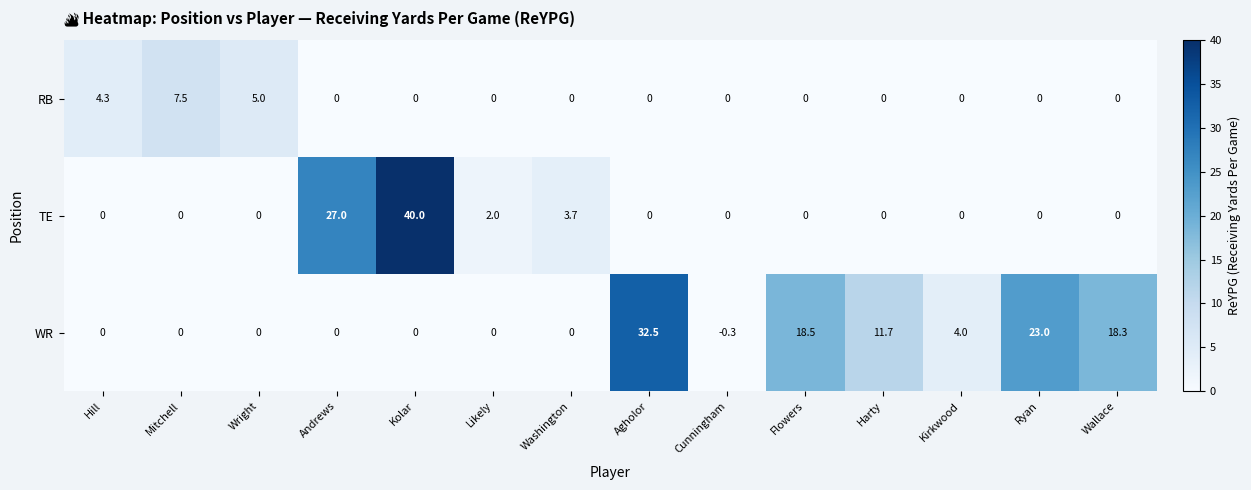

At which category is the sum across all series the highest?

Kolar